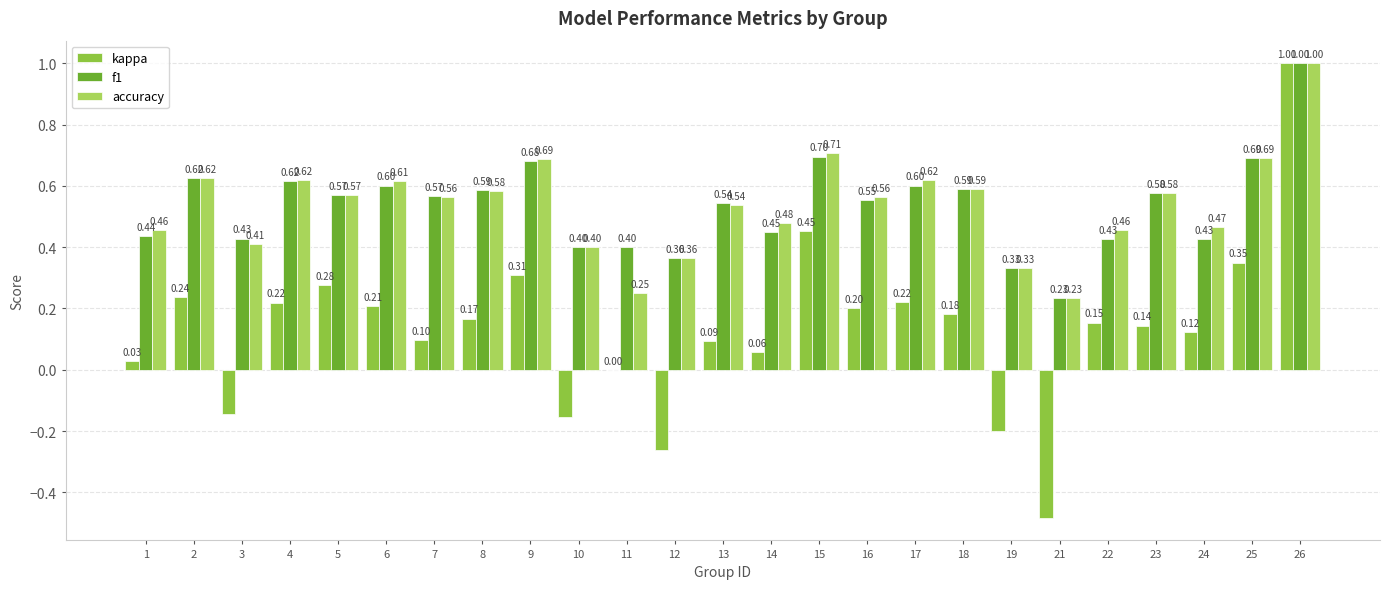

What is the sum of the f1 values at 5 and 18?

1.2